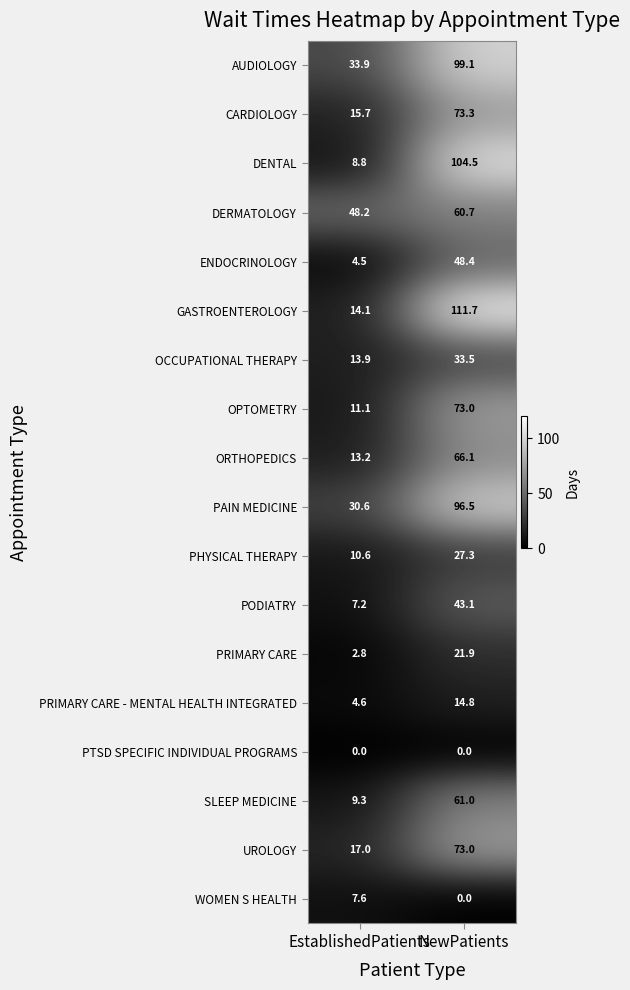

What is the difference between the highest and lowest values at NewPatients?

111.7